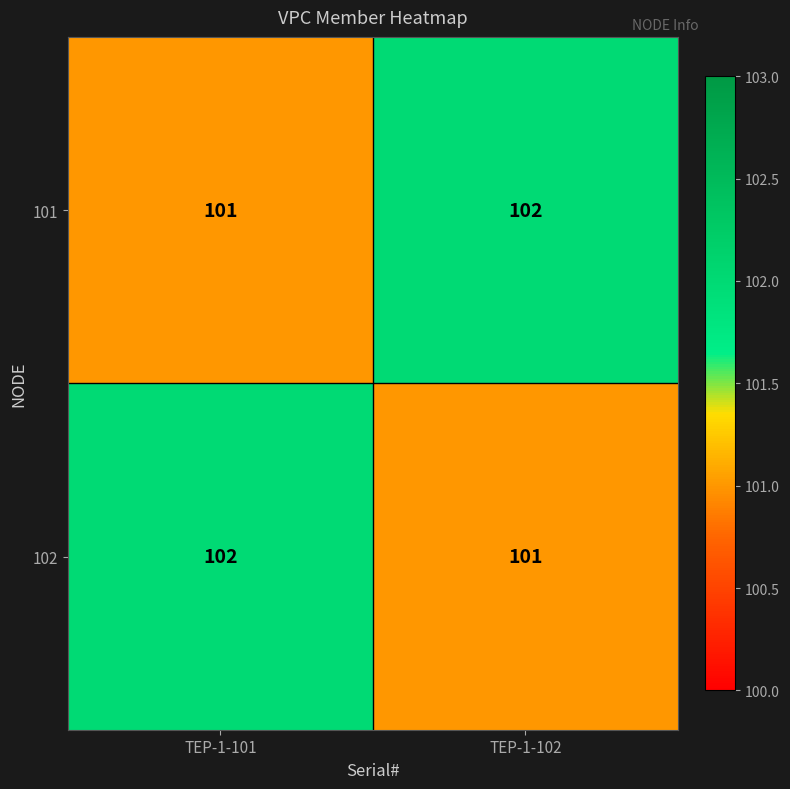

Rank the series at TEP-1-101 from lowest to highest value.

101, 102